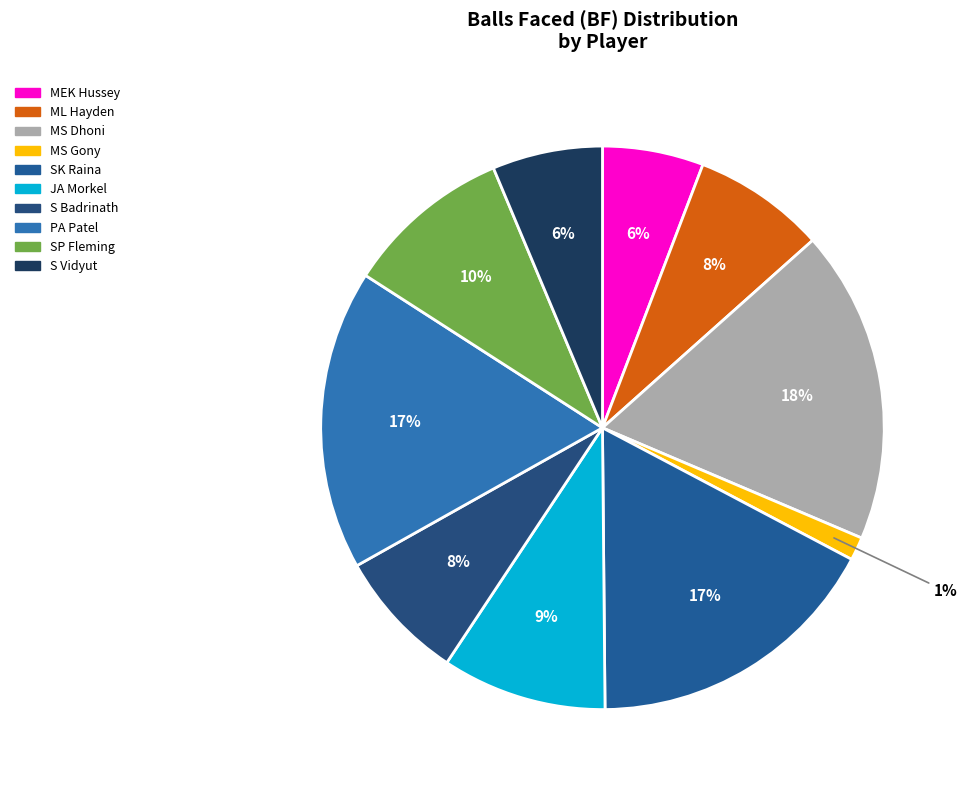

Between MS Dhoni and MS Gony, which is larger?

MS Dhoni